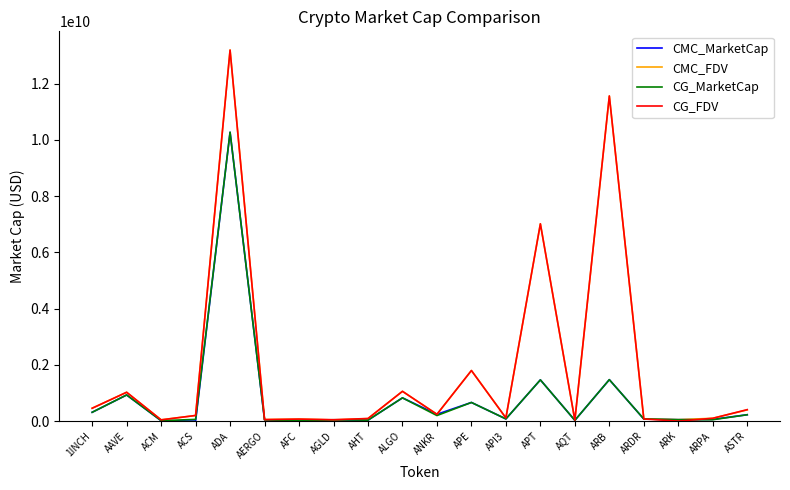

At which category is the sum across all series the highest?

ADA